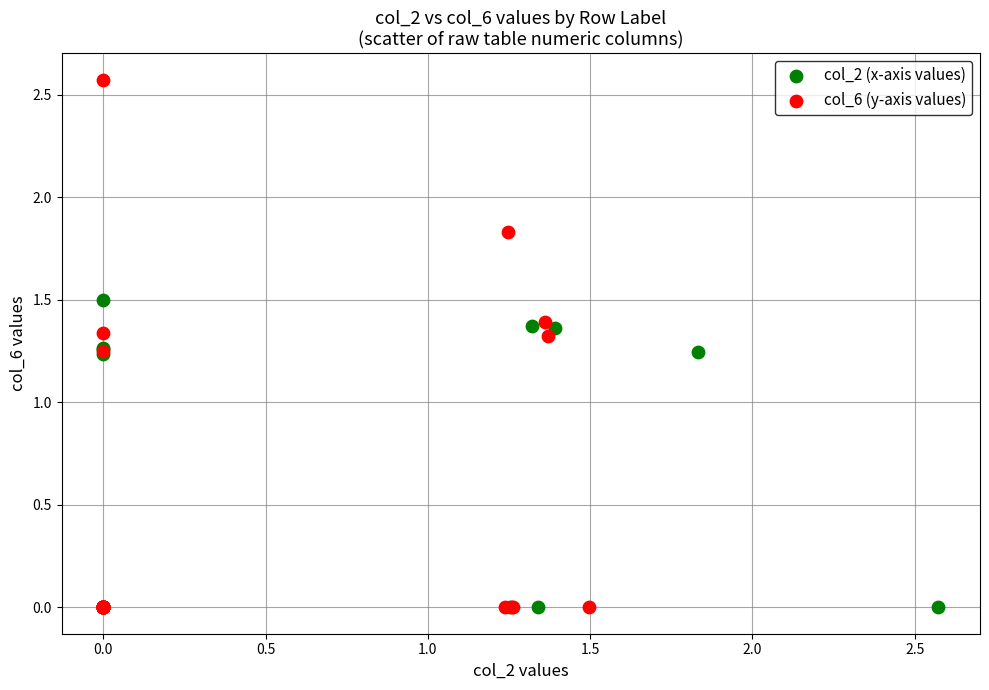

Which series reaches the maximum Y coordinate?

col_6 (y-axis values)